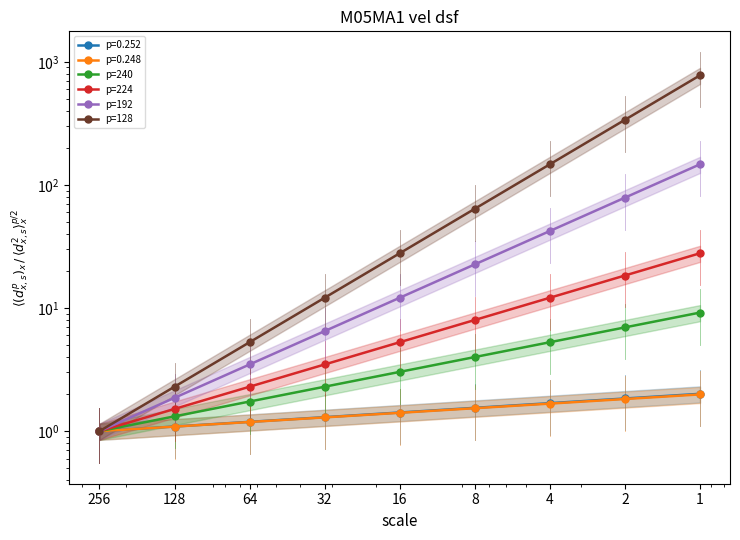

The p=128 series shows 3.9 at 128. True or false?

False